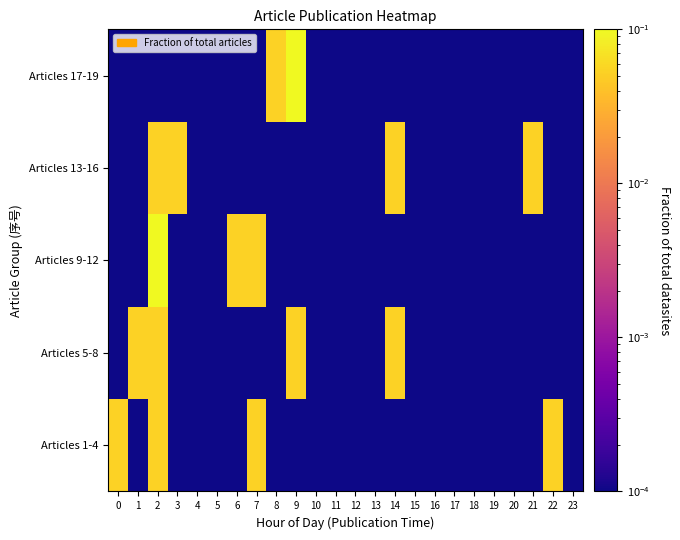

What is the difference between the highest and lowest values at 0?

0.1